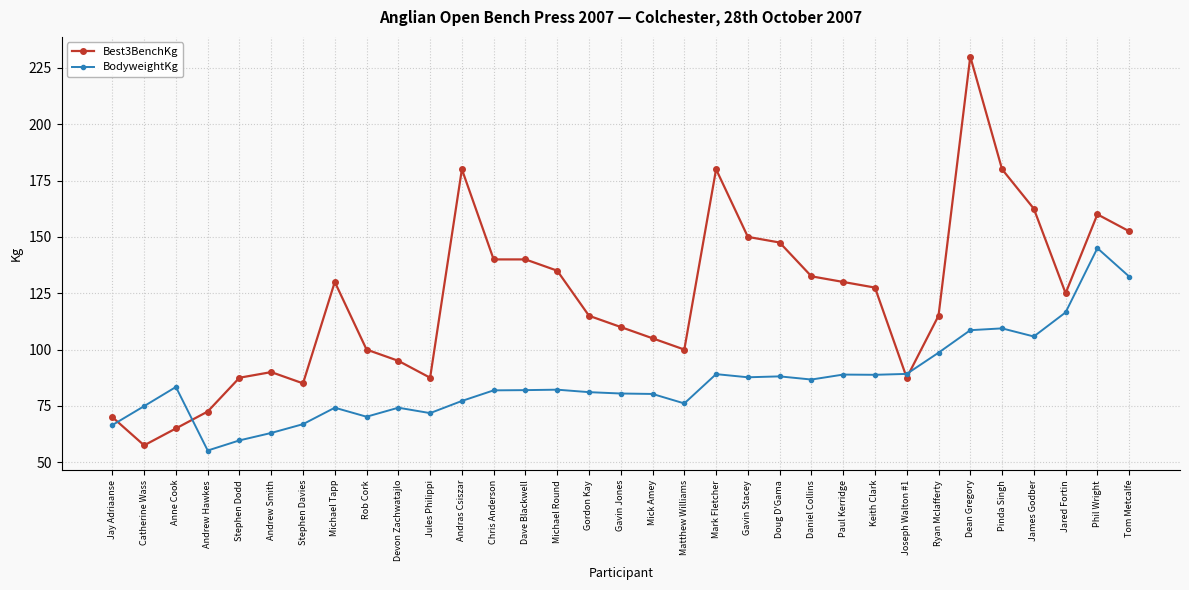

Rank the series by their average value, from highest to lowest.

Best3BenchKg, BodyweightKg